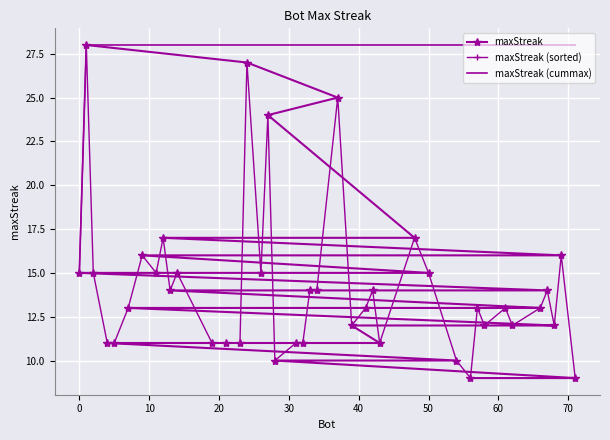

Is the value of maxStreak (cummax) at 22 greater than the value of maxStreak (sorted) at 29?

Yes